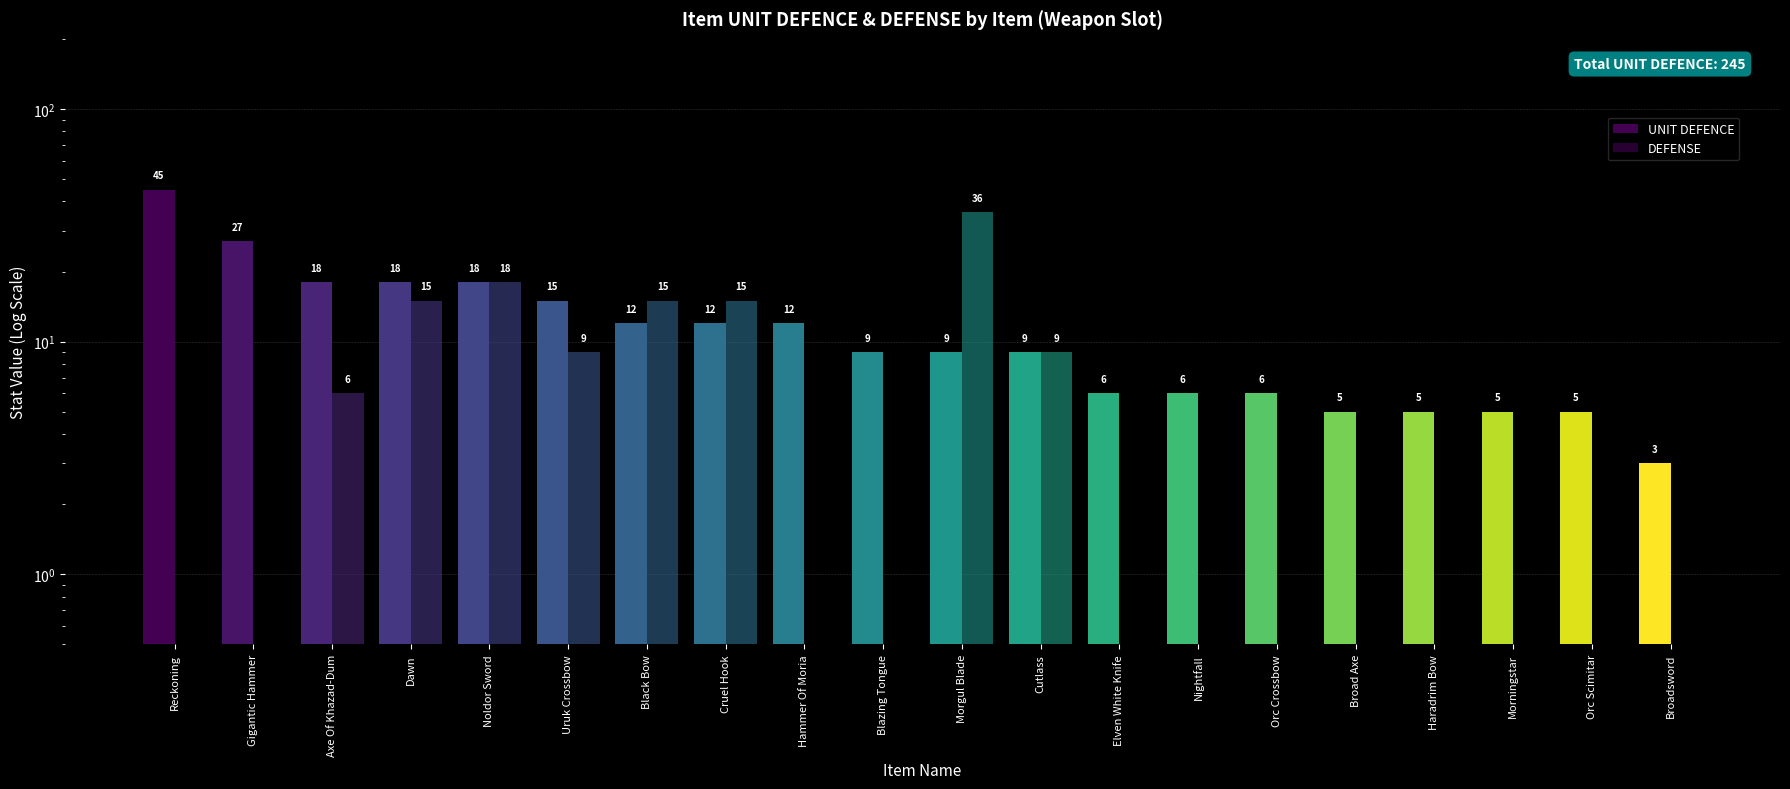

The DEFENSE series shows 0.2 at Elven White Knife. True or false?

False